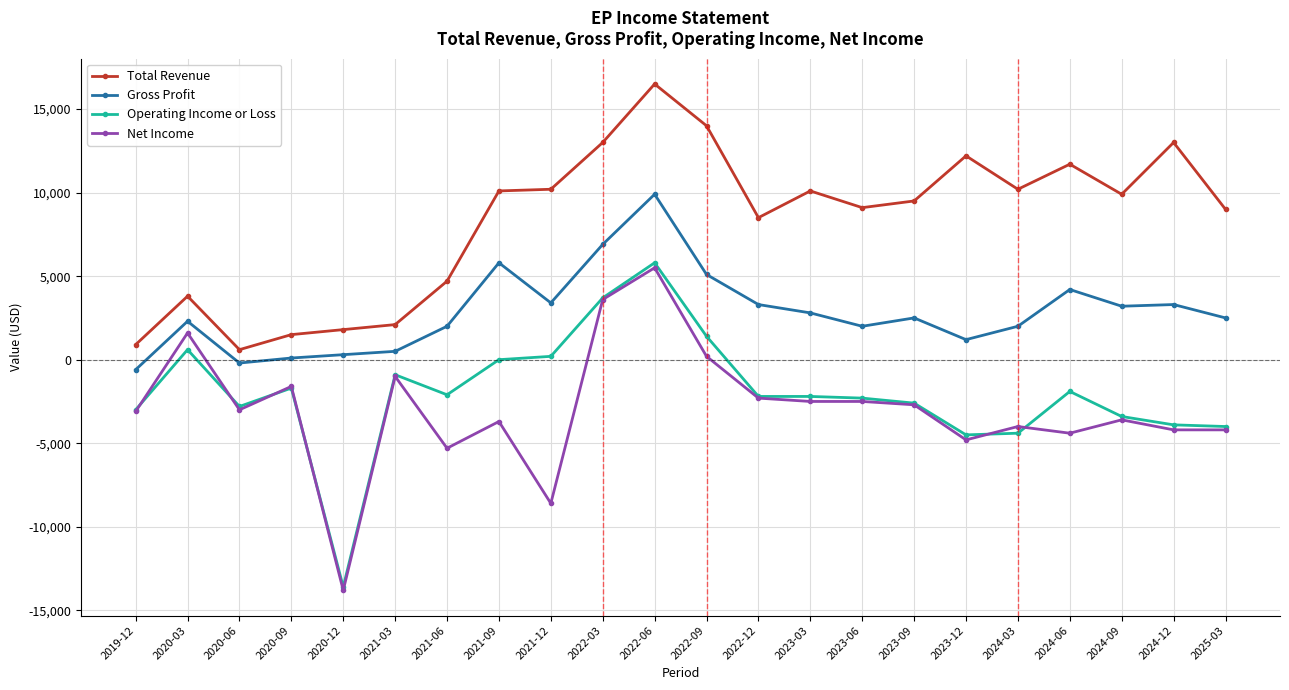

At which category is the sum across all series the highest?

2022-06